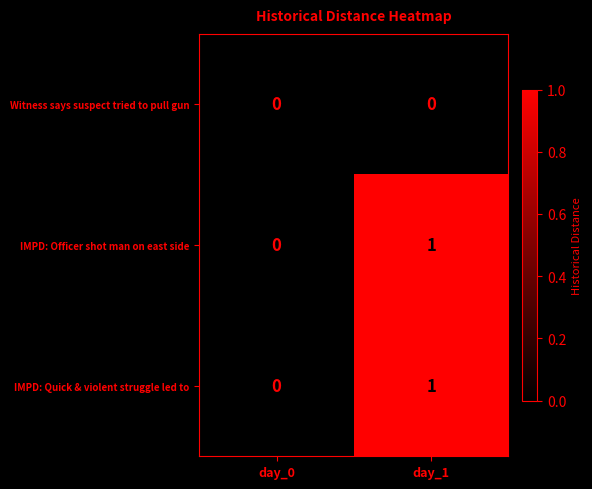

At which category is the sum across all series the highest?

day_1